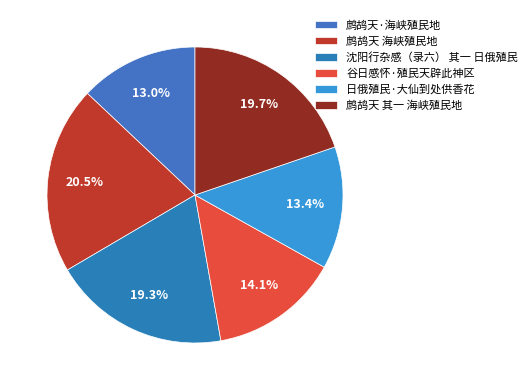

Is it true that 鹧鸪天 海峡殖民地 is 10% of the pie?

False